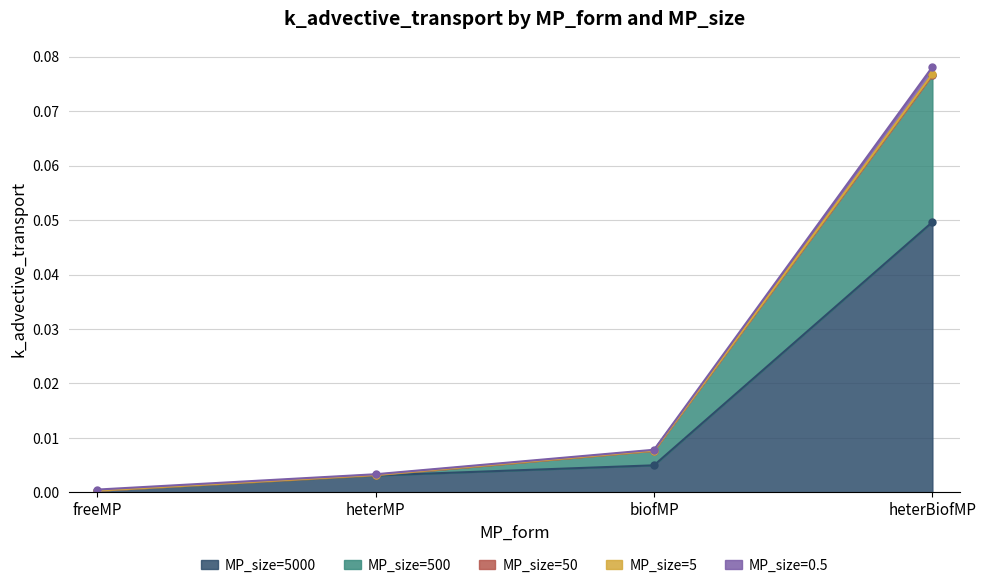

The value of MP_size=5000 at heterBiofMP is 0.1. True or false?

False